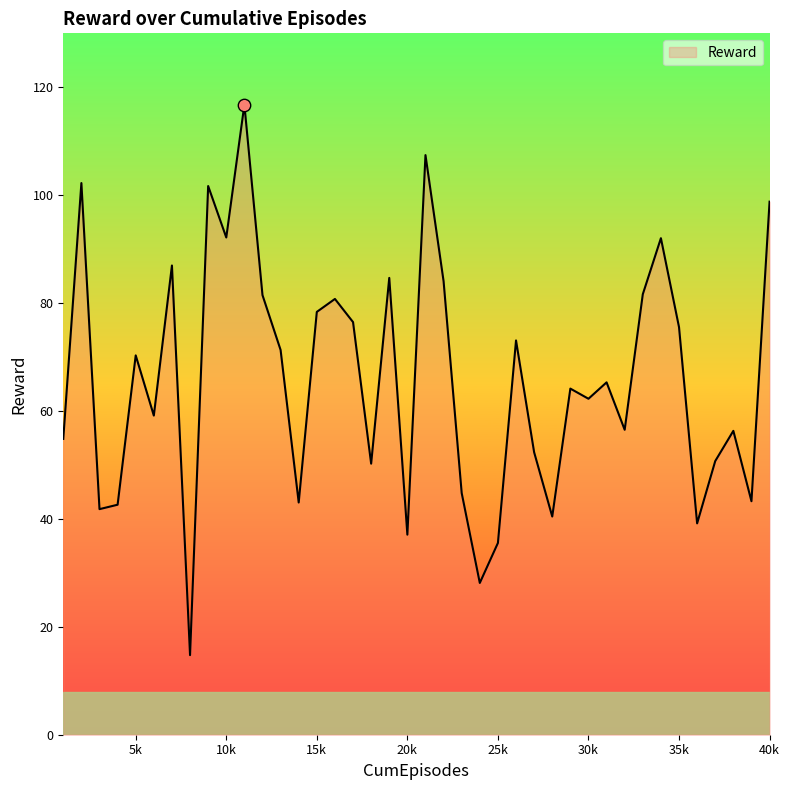

What is the maximum value shown in the chart?

116.8